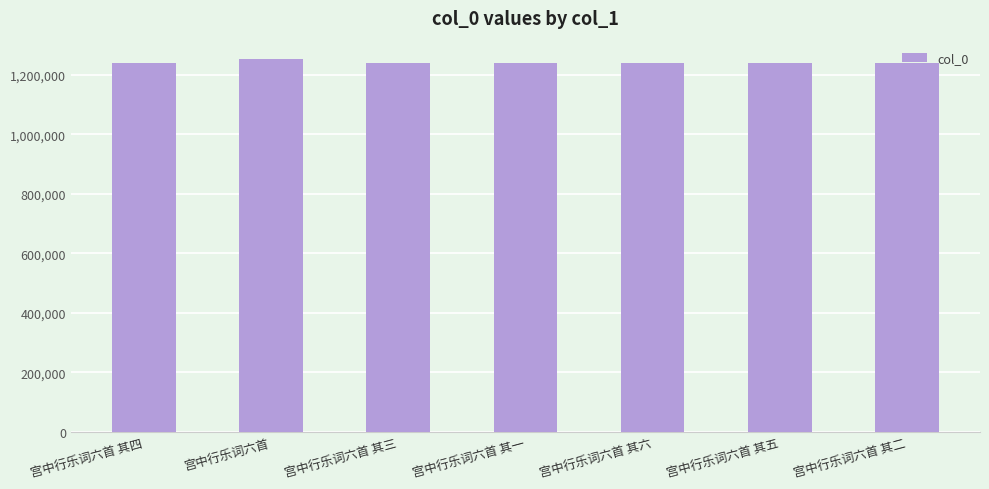

What is the label of the 5th bar from the right?

宫中行乐词六首 其三